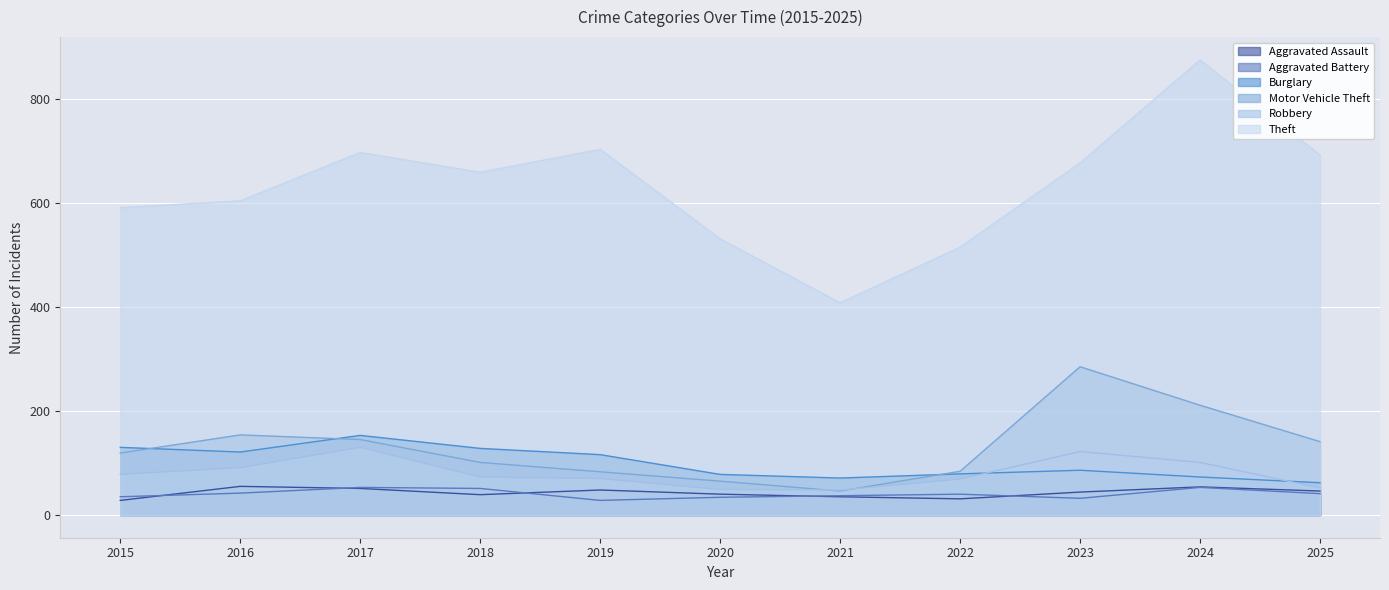

Does the chart display data point markers on the line(s)?

No